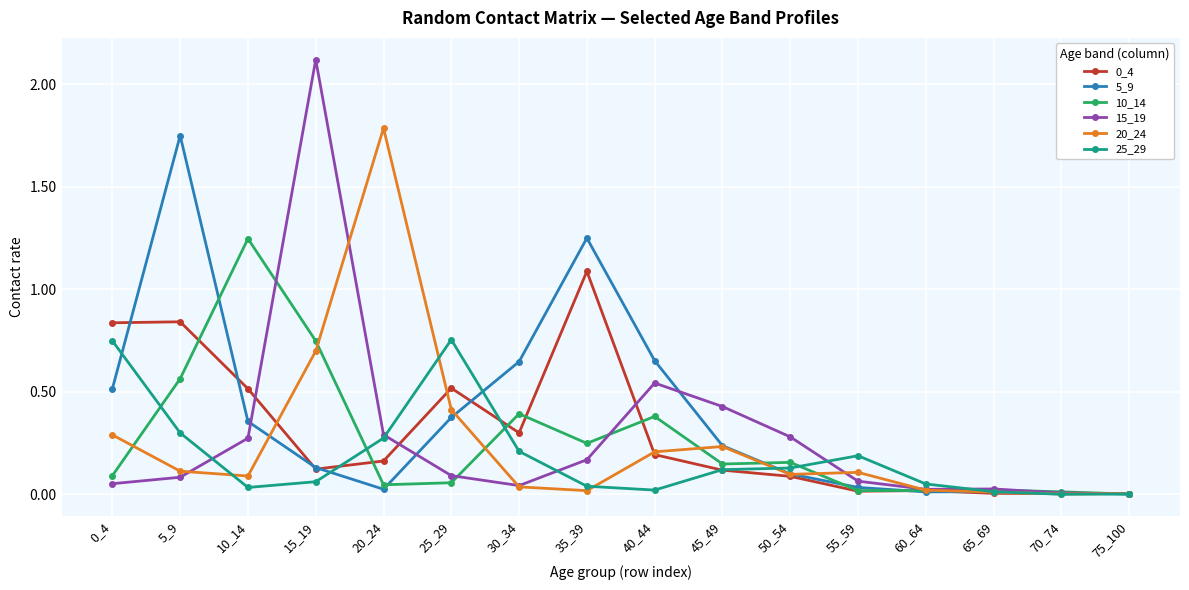

The 20_24 series shows 0.0 at 70_74. True or false?

True